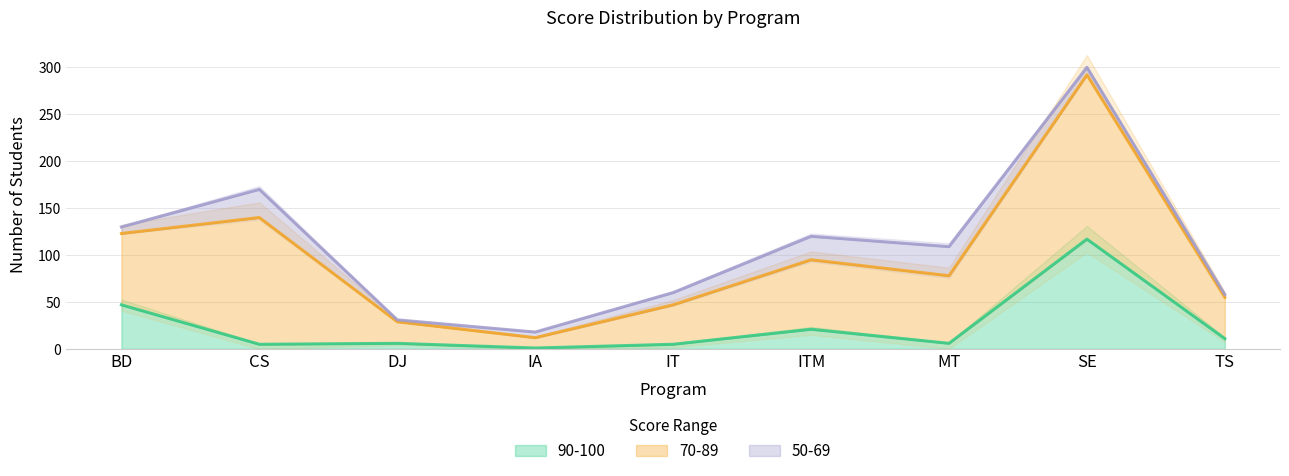

True or false: 50-69 and 70-89 cross at least once.

False